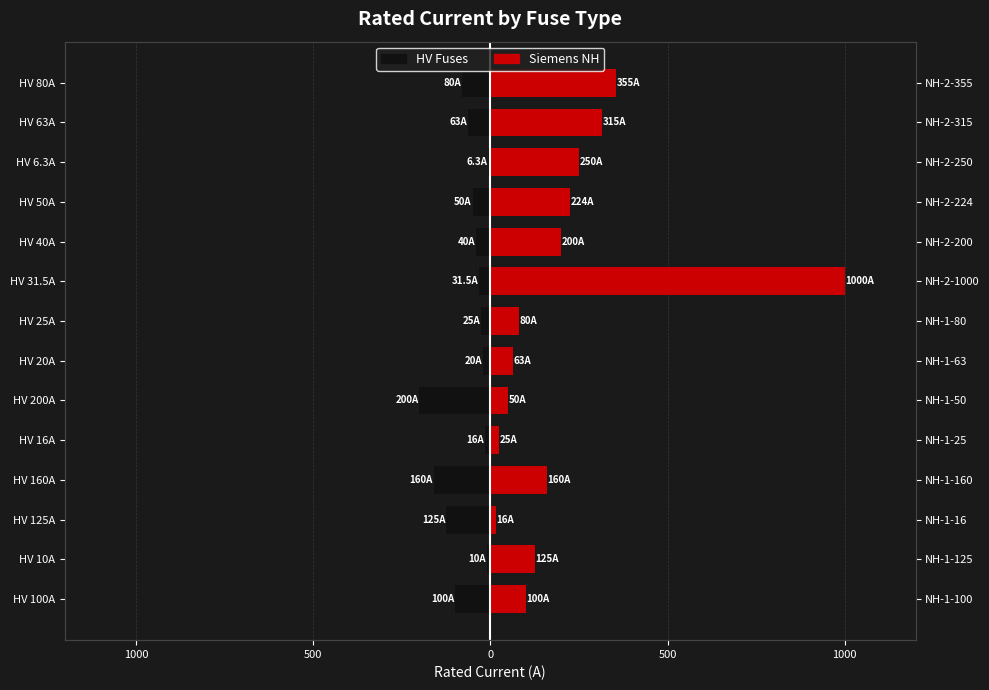

The HV Fuses series shows -20.4 at HV 80A. True or false?

False